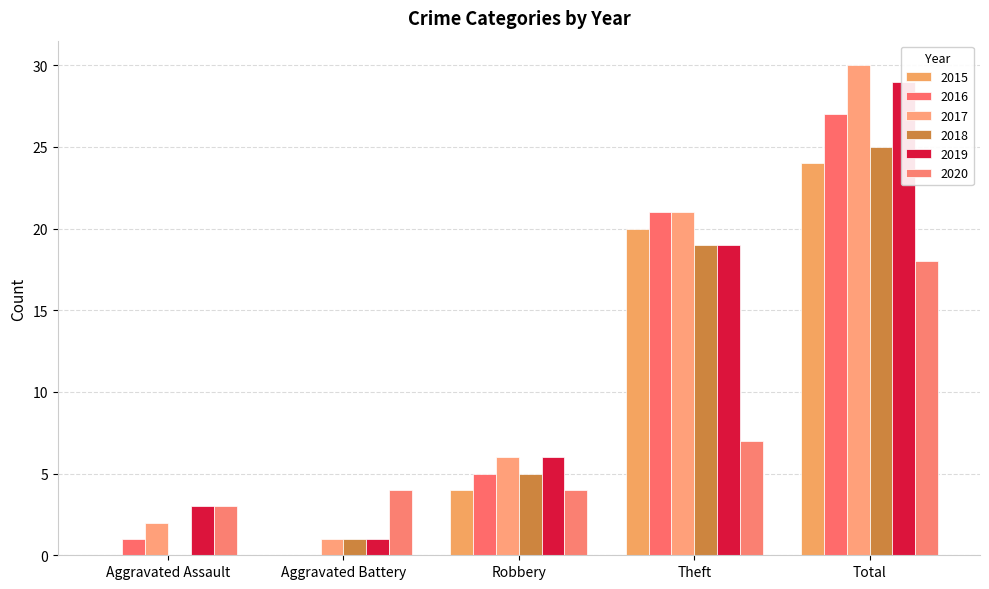

Between Robbery and Total, which series saw the biggest shift?

2017